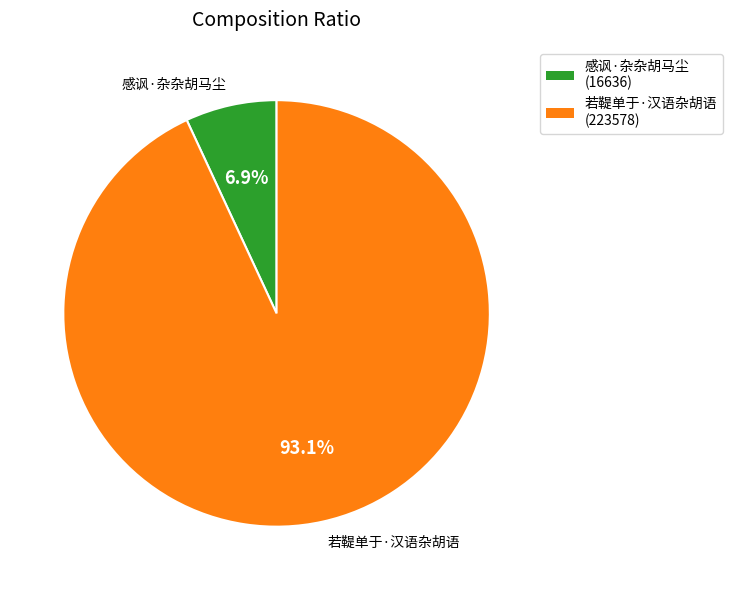

Combined, what portion of the pie is 若鞮单于·汉语杂胡语 and 感讽·杂杂胡马尘?

100.0%